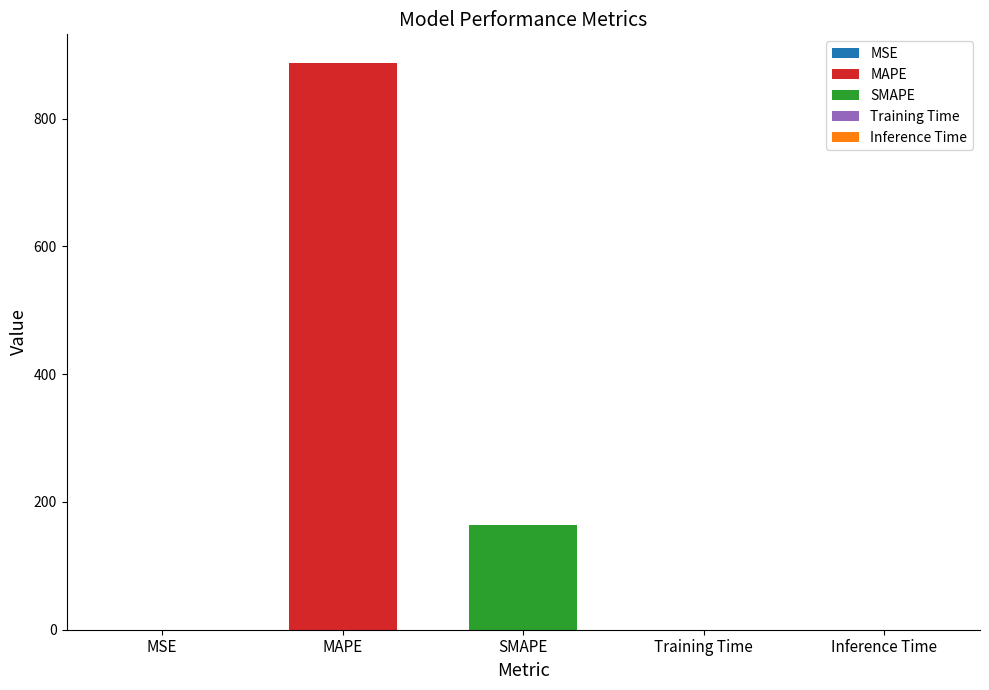

At which label is the value closest to 443?

SMAPE